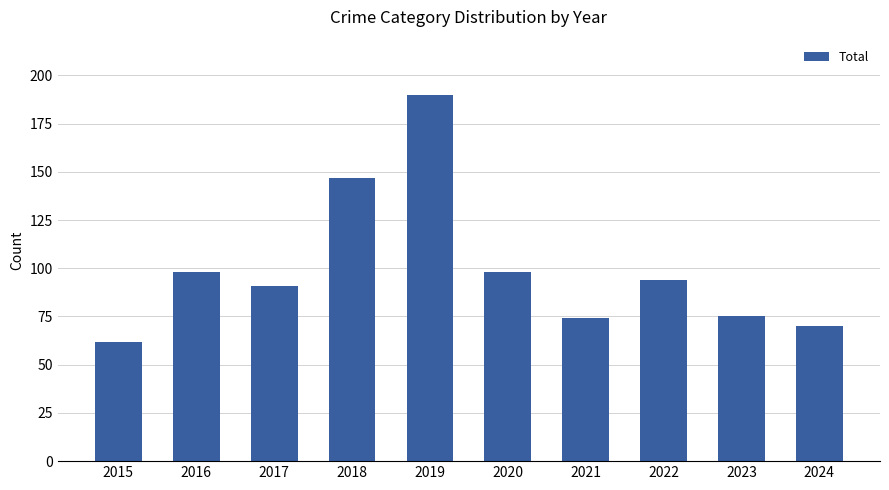

Reading left to right, extract all data points from this chart.

62	98	91	147	190	98	74	94	75	70